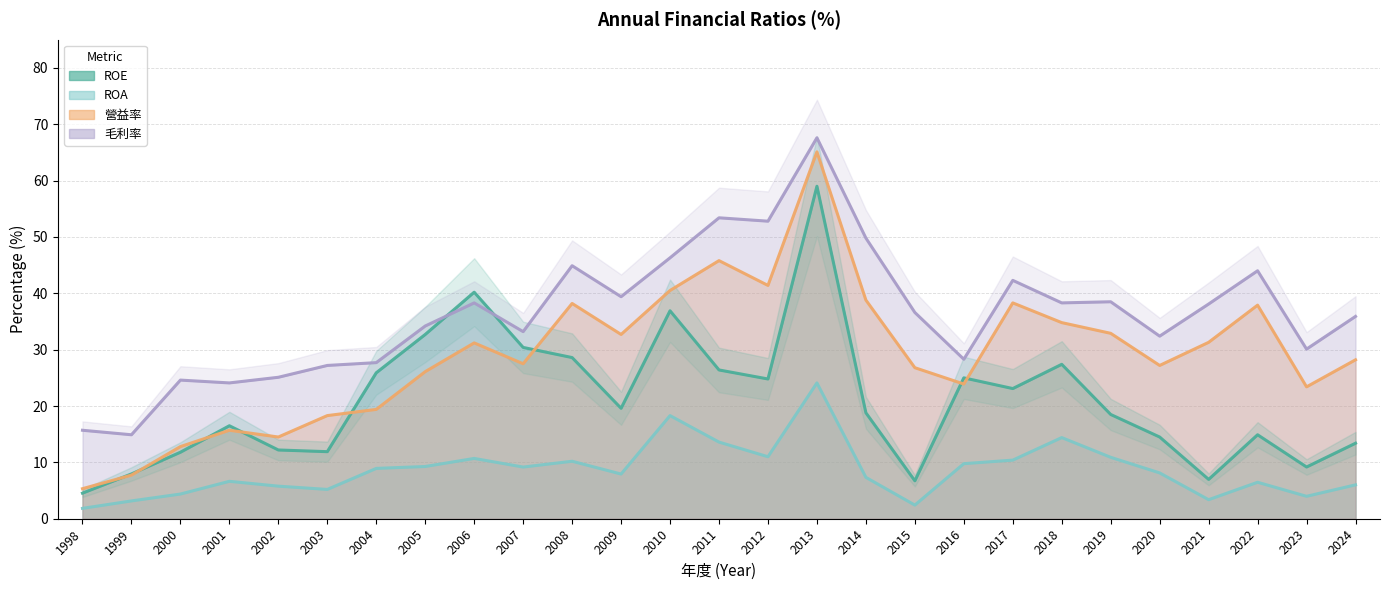

What is the average value of the 毛利率 series?

36.4